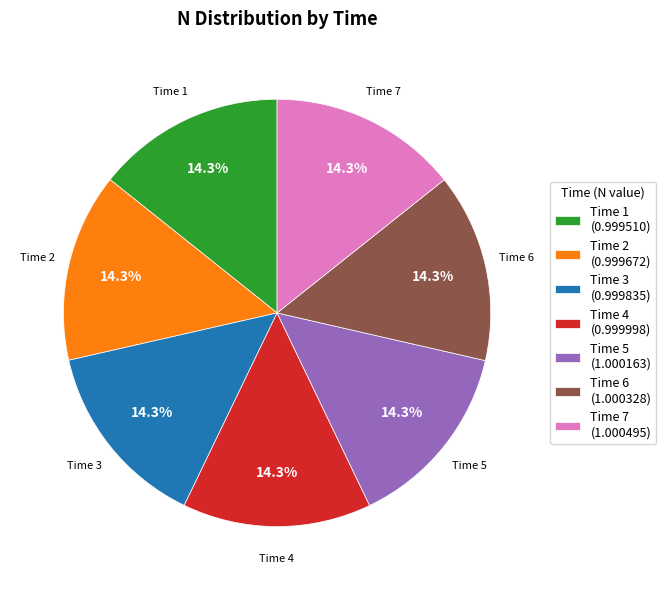

Count the number of slices in the pie.

7